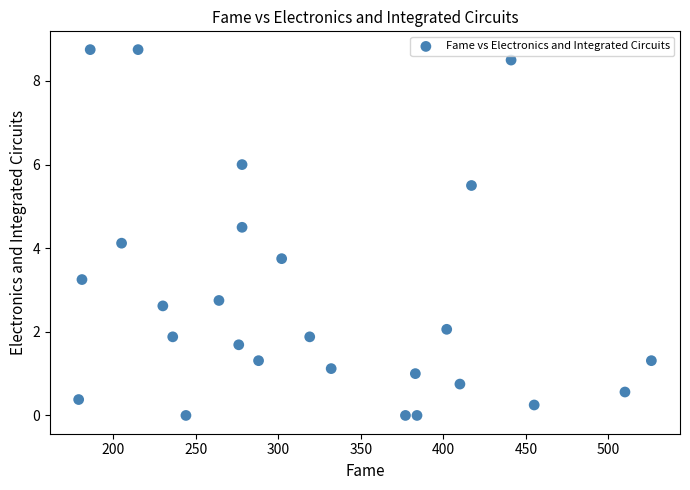

What Y value in the scatter plot is closest to 4?

4.1